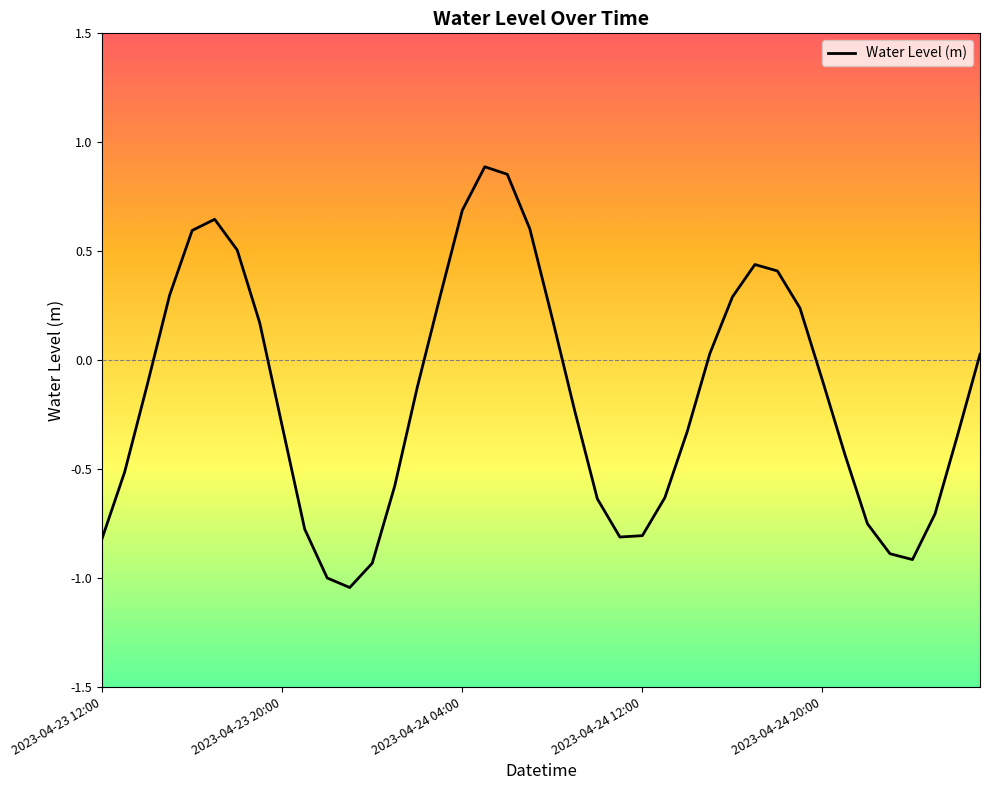

What is the difference between the maximum and minimum values?

1.9